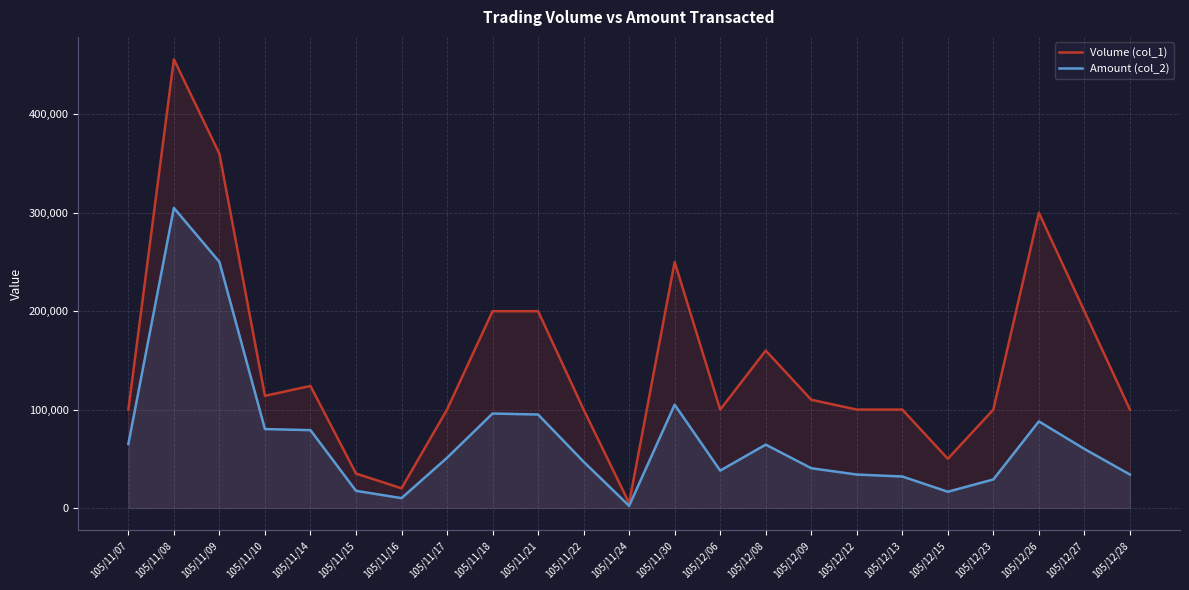

True or false: Amount (col_2) and Volume (col_1) intersect in this chart.

False